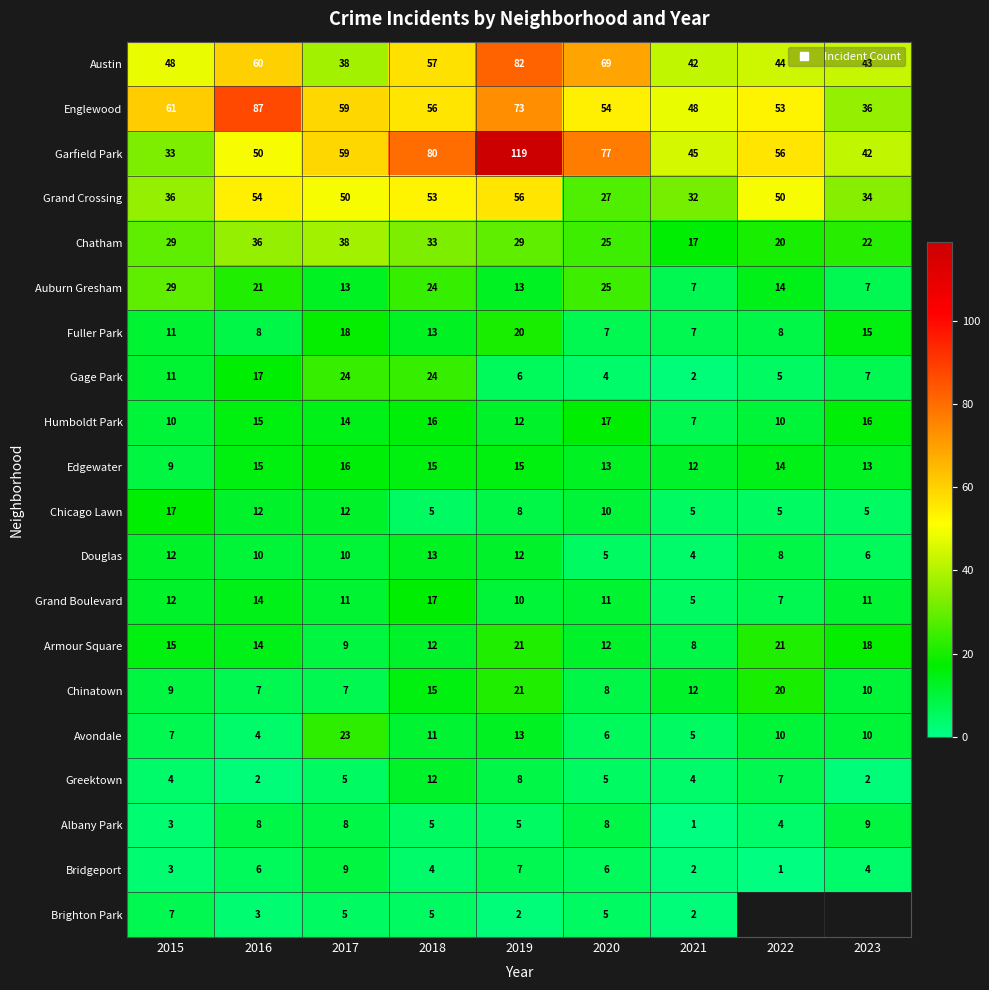

The value of Chinatown at 2015 is 12.8. True or false?

False